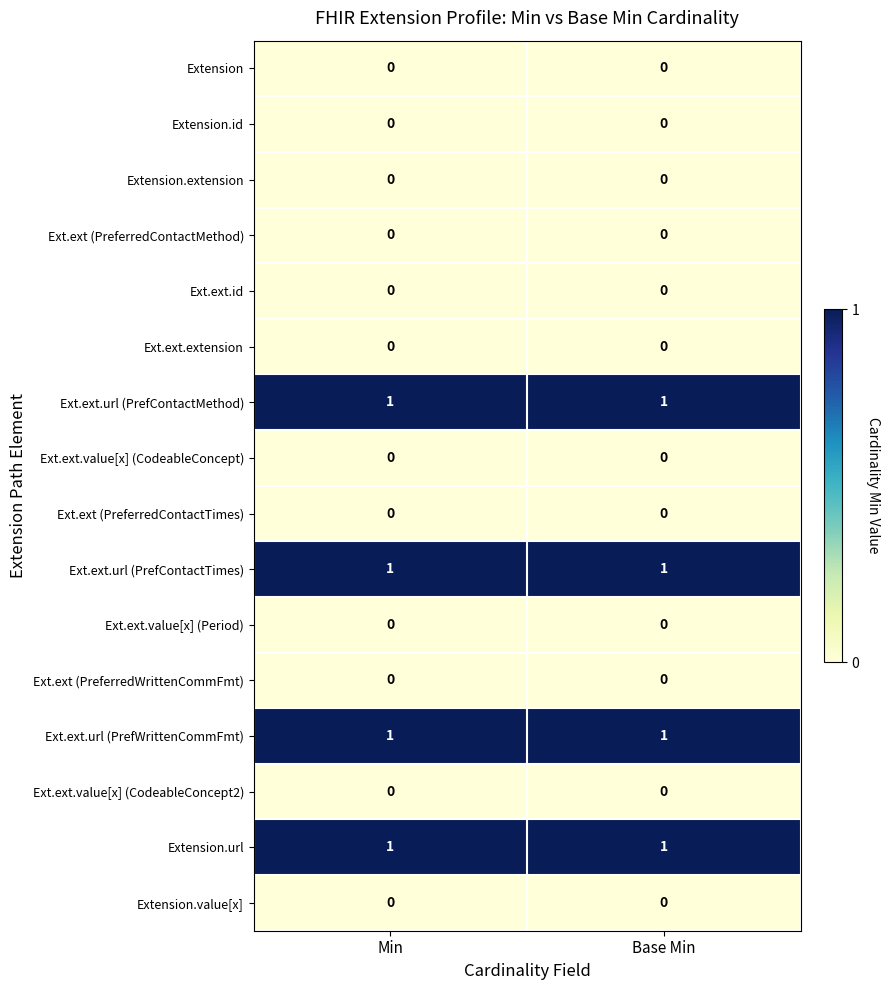

True or false: Extension.url has a value of 0 at Min.

False